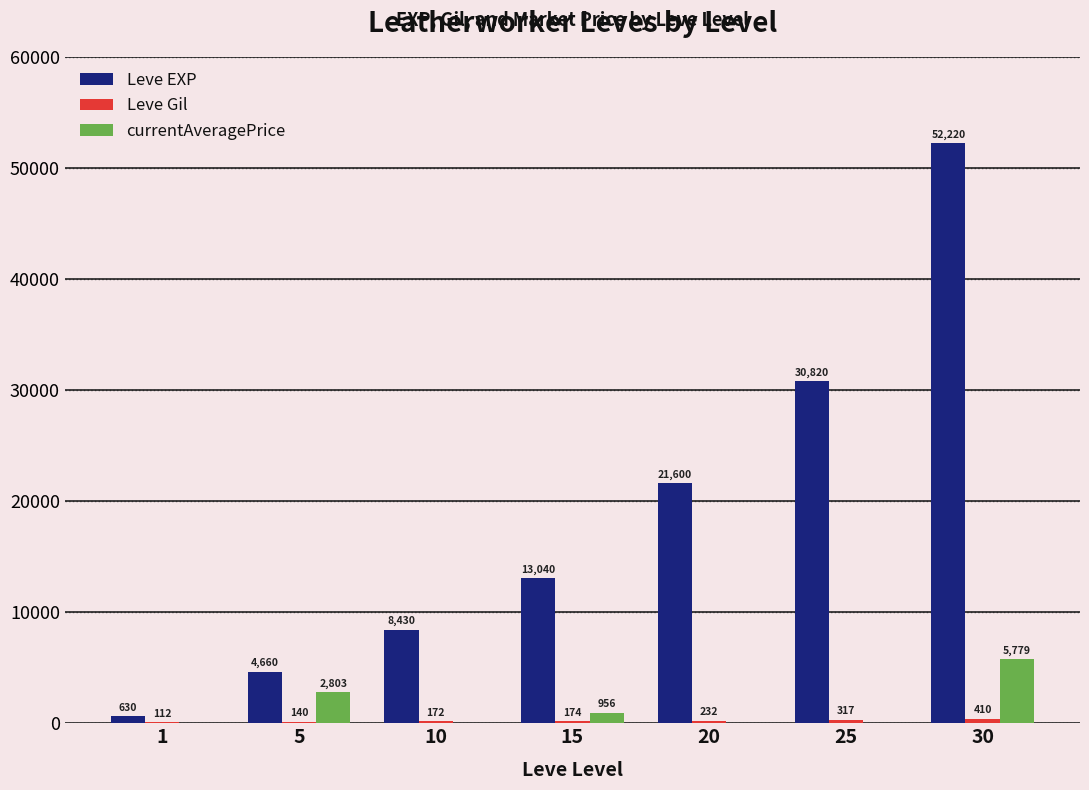

Does the chart contain stacked bars?

No